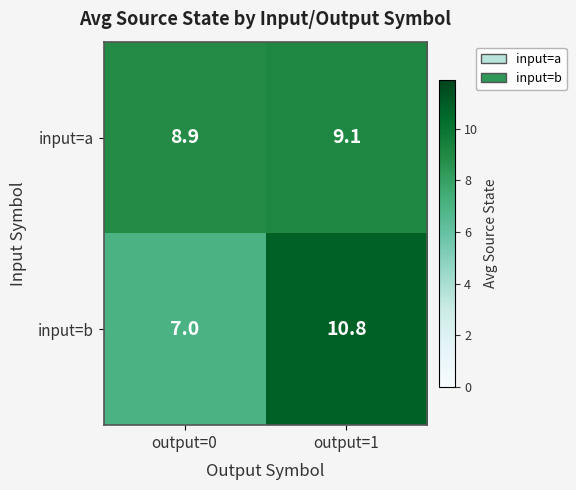

The input=a series shows 8.9 at output=0. True or false?

True